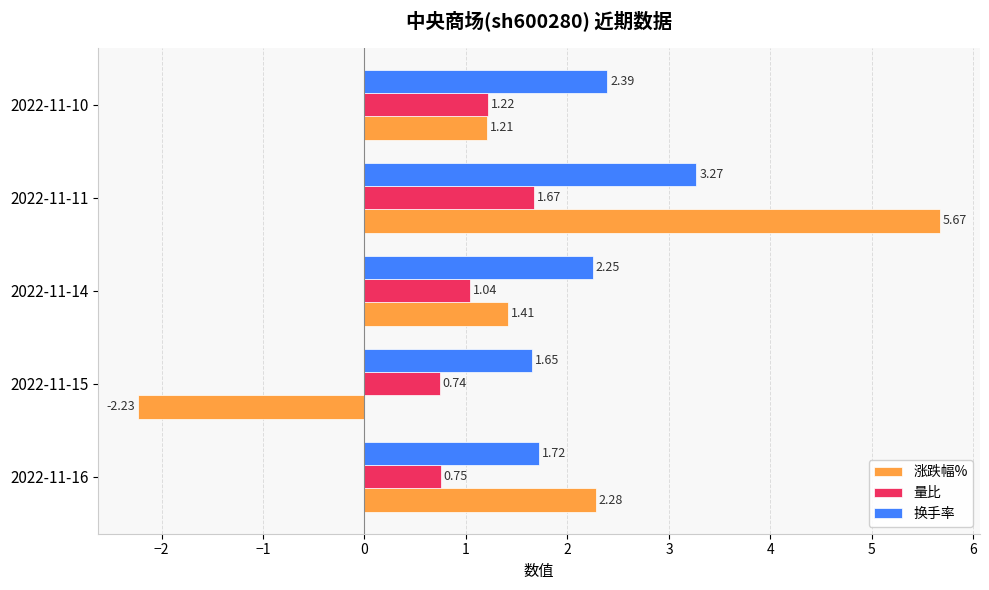

Between 2022-11-16 and 2022-11-10, which series saw the biggest shift?

涨跌幅%